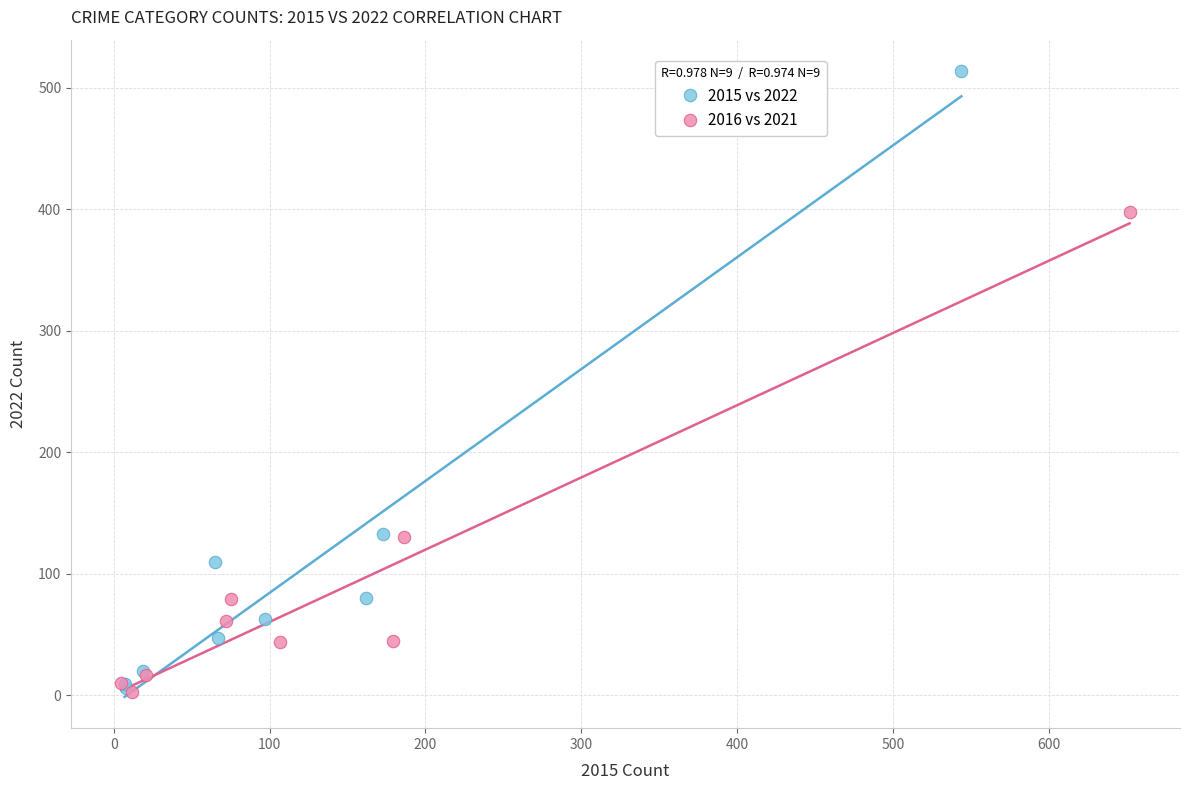

Which series has the largest Y range (max minus min)?

2015 vs 2022